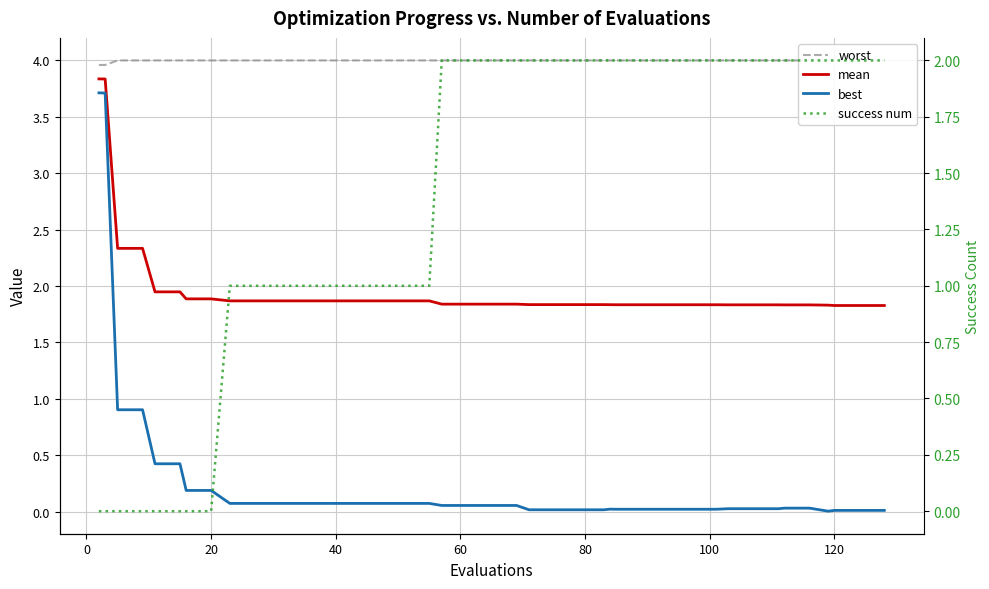

True or false: success num and worst cross at least once.

False